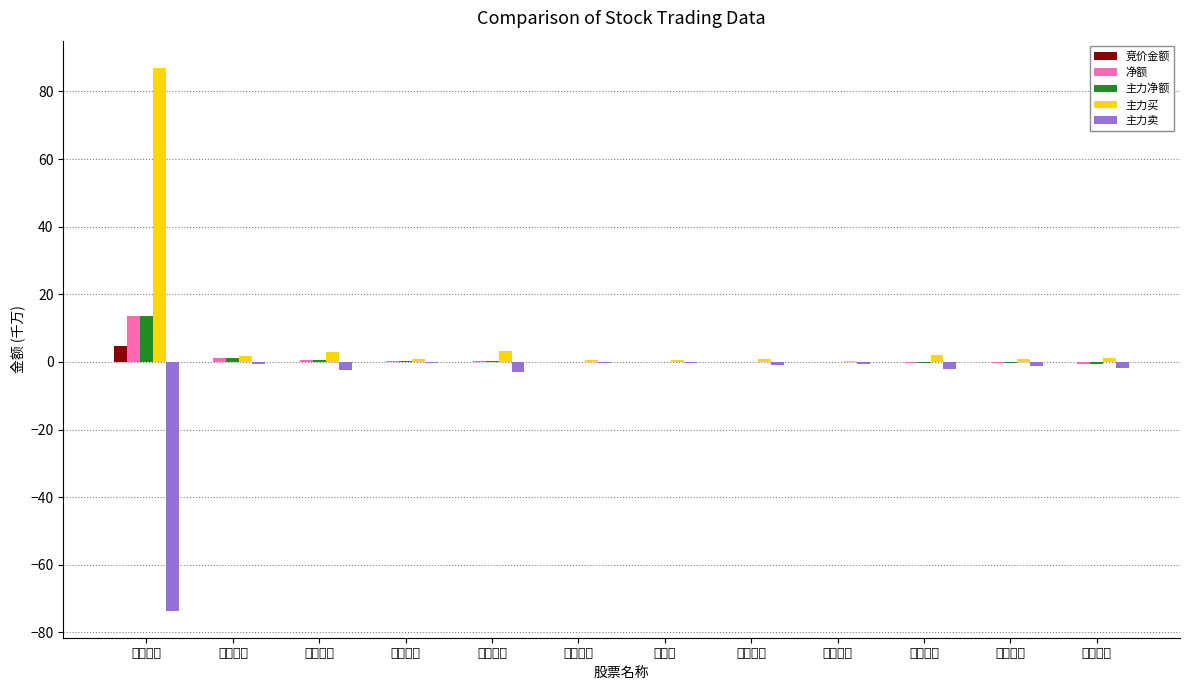

What is the sum of all 主力买 values?

102.0